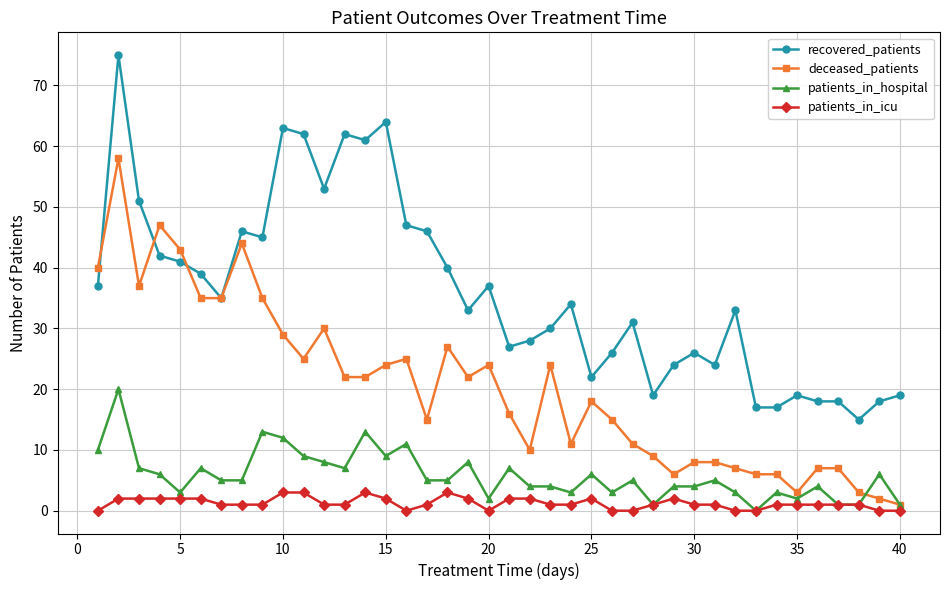

Rank the series by their maximum value, from highest to lowest.

recovered_patients, deceased_patients, patients_in_hospital, patients_in_icu